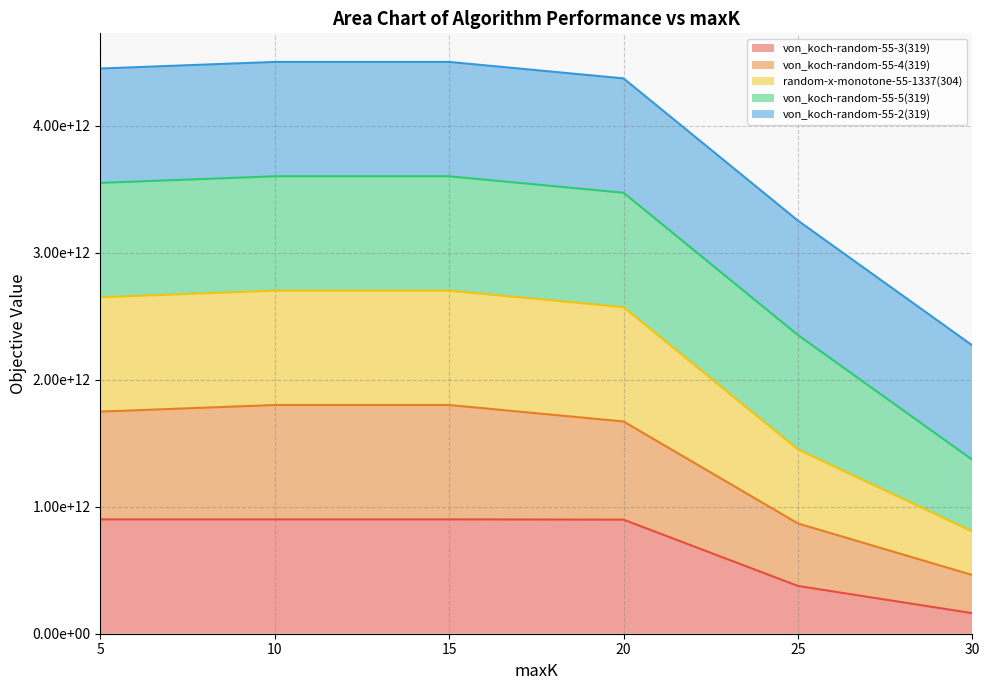

At which category does the chart reach its minimum across all series?

30